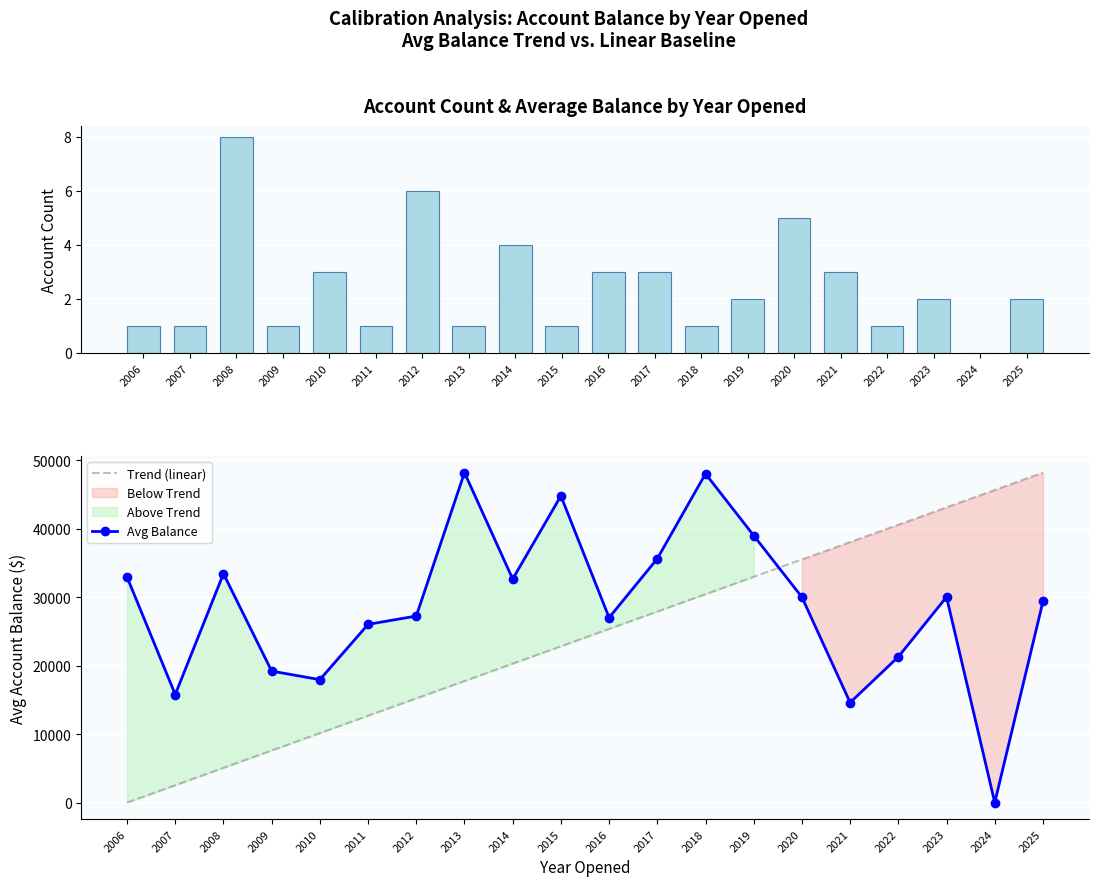

Reading left to right, transcribe all the data shown in this chart.

Account Count: 2006=1.0	2007=1.0	2008=8.0	2009=1.0	2010=3.0	2011=1.0	2012=6.0	2013=1.0	2014=4.0	2015=1.0	2016=3.0	2017=3.0	2018=1.0	2019=2.0	2020=5.0	2021=3.0	2022=1.0	2023=2.0	2024=0.0	2025=2.0
Trend (linear): 2006=0.0	2007=2538.3	2008=5076.7	2009=7615.0	2010=10153.4	2011=12691.7	2012=15230.1	2013=17768.4	2014=20306.7	2015=22845.1	2016=25383.4	2017=27921.8	2018=30460.1	2019=32998.5	2020=35536.8	2021=38075.1	2022=40613.5	2023=43151.8	2024=45690.2	2025=48228.5
Avg Balance: 2006=32964.1	2007=15795.1	2008=33452.1	2009=19216.3	2010=17967.0	2011=26050.3	2012=27265.4	2013=48228.5	2014=32673.1	2015=44826.2	2016=27028.6	2017=35652.2	2018=48061.9	2019=39027.9	2020=30027.1	2021=14618.0	2022=21303.6	2023=30050.8	2024=0.0	2025=29397.6